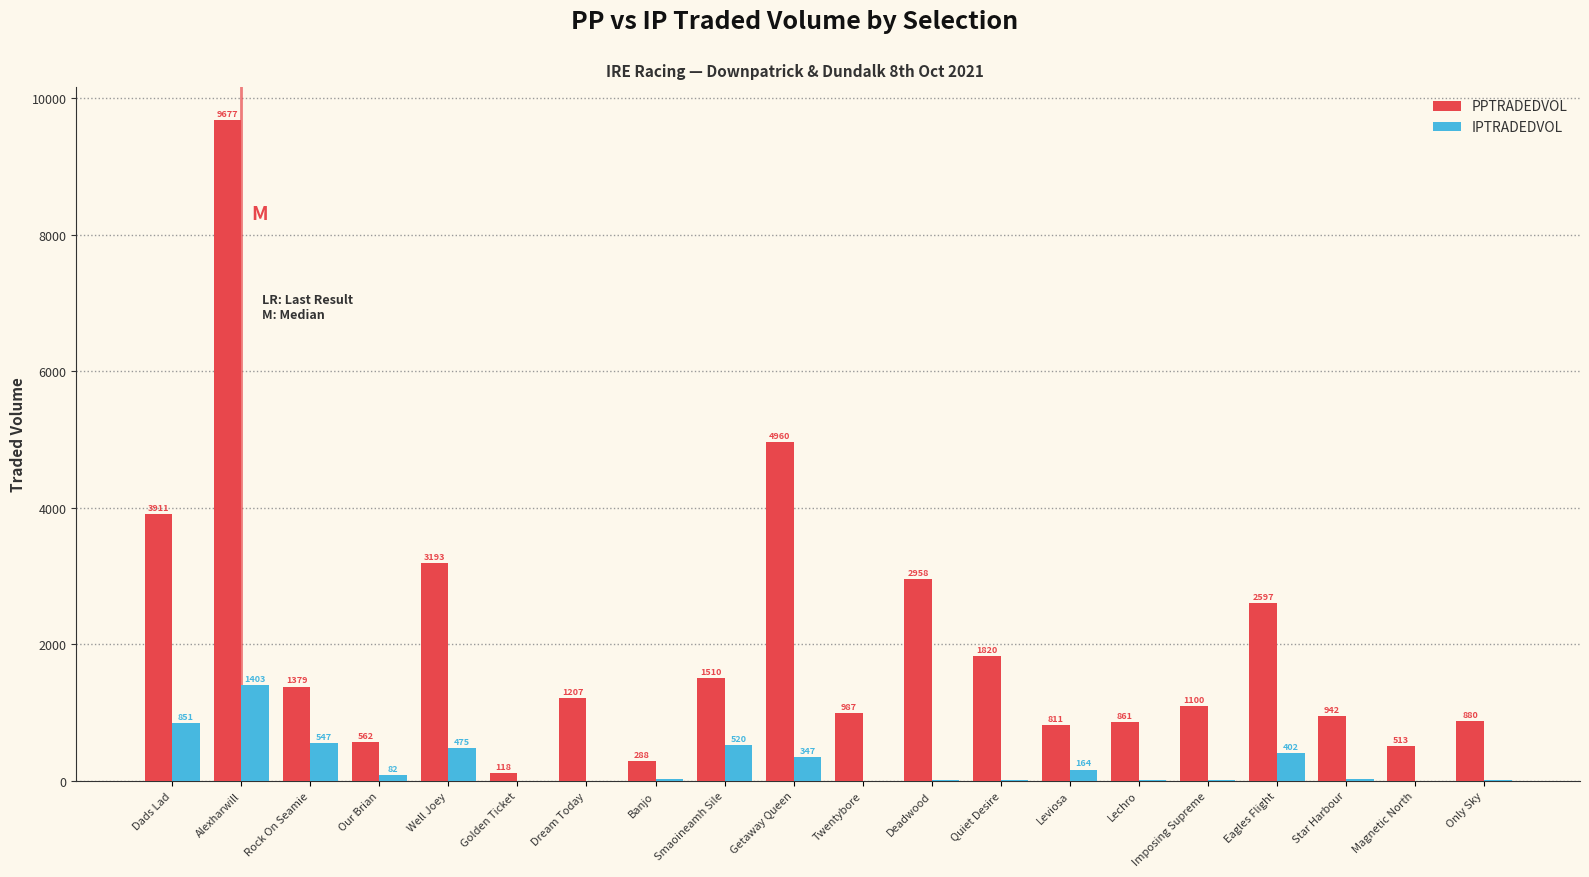

Which series has the largest range (max minus min)?

PPTRADEDVOL